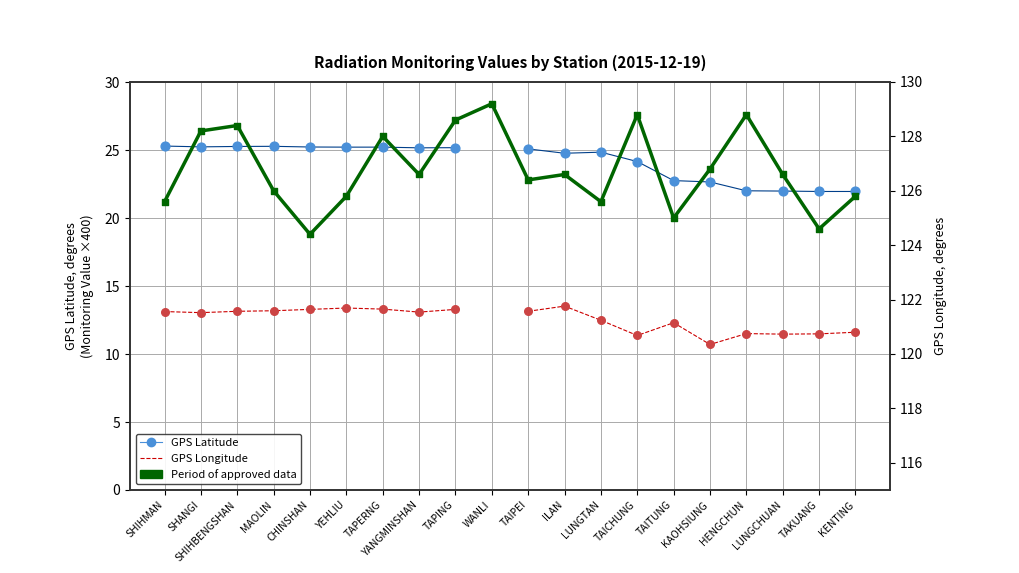

What are all the series names shown in the legend?

GPS Latitude, Period of approved data, GPS Longitude